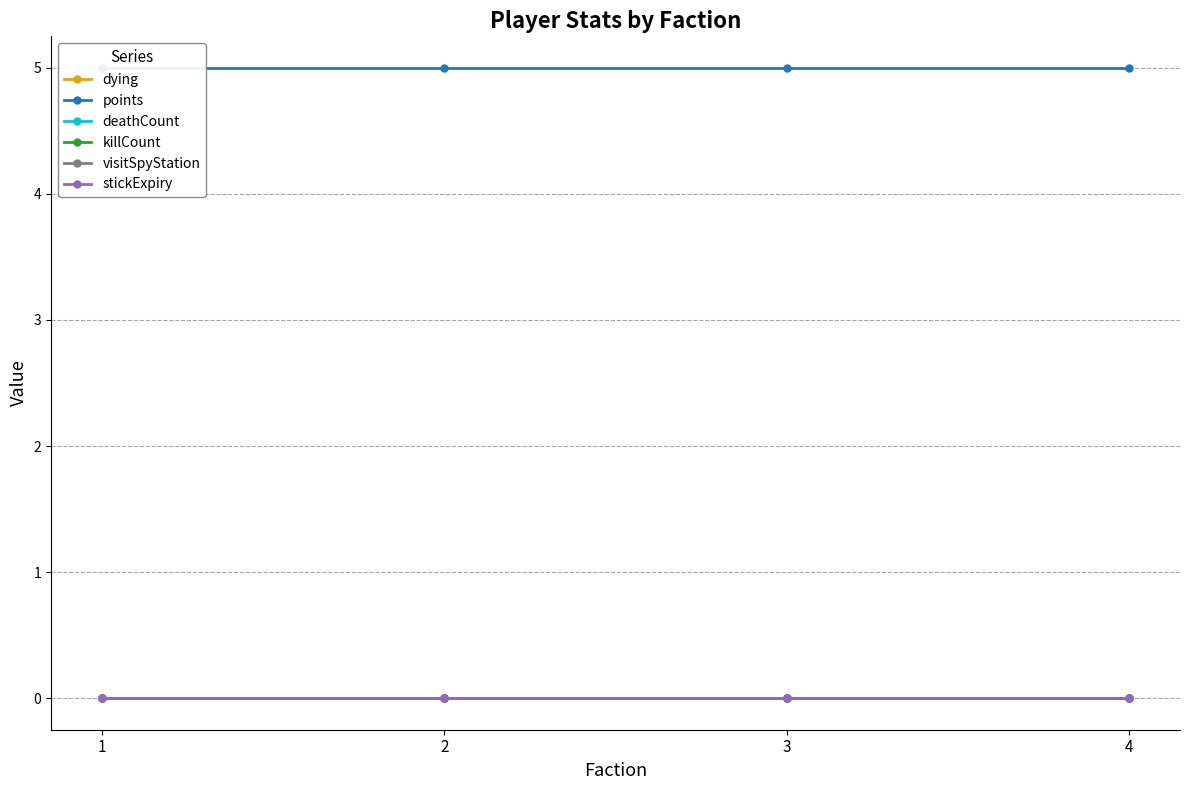

Which series has the largest total across all categories?

points